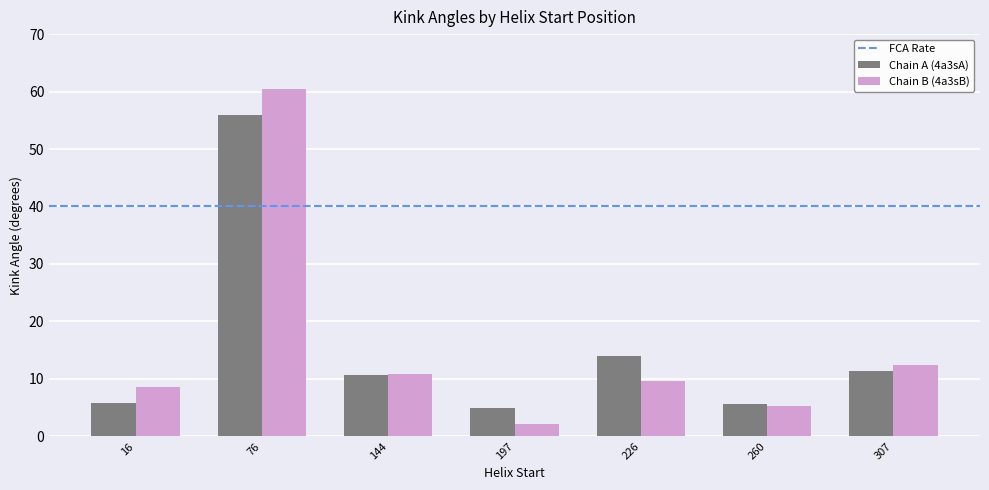

Which category has the highest value in the Chain A (4a3sA) series?

76